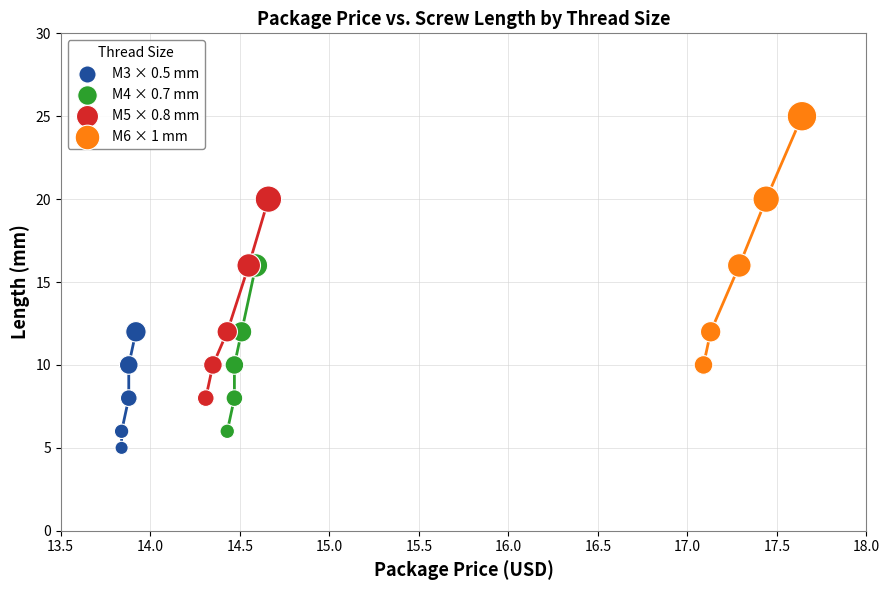

Which series has the largest Y range (max minus min)?

M6 × 1 mm